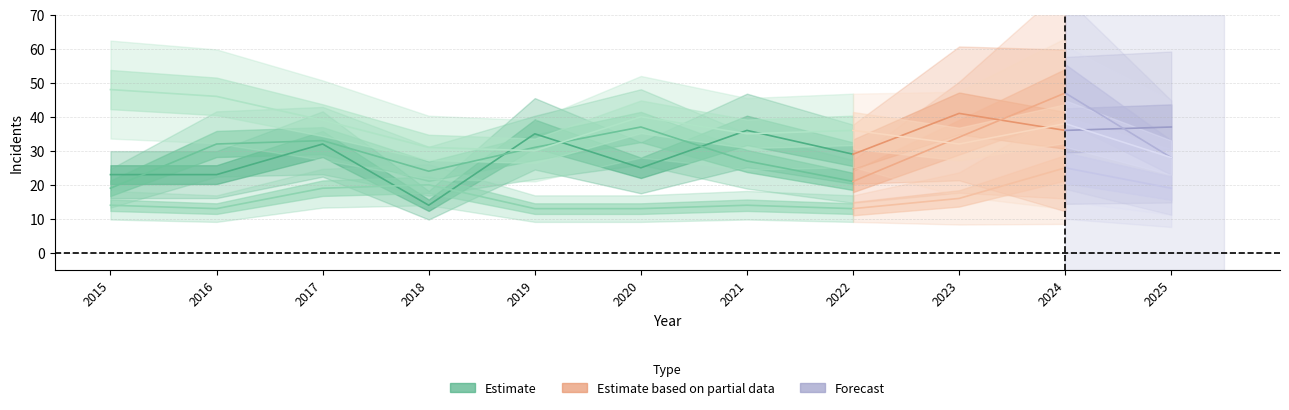

Reading left to right, transcribe all the data shown in this chart.

Aggravated Assault: 2015=23	2016=23	2017=32	2018=14	2019=35	2020=25	2021=36	2022=29	2023=41	2024=36	2025=37
Aggravated Battery: 2015=19	2016=32	2017=33	2018=24	2019=31	2020=37	2021=27	2022=21	2023=34	2024=47	2025=28
Criminal Sexual Assault: 2015=14	2016=13	2017=19	2018=20	2019=13	2020=13	2021=14	2022=13	2023=16	2024=25	2025=19
Robbery: 2015=48	2016=46	2017=39	2018=31	2019=30	2020=40	2021=35	2022=36	2023=32	2024=38	2025=28